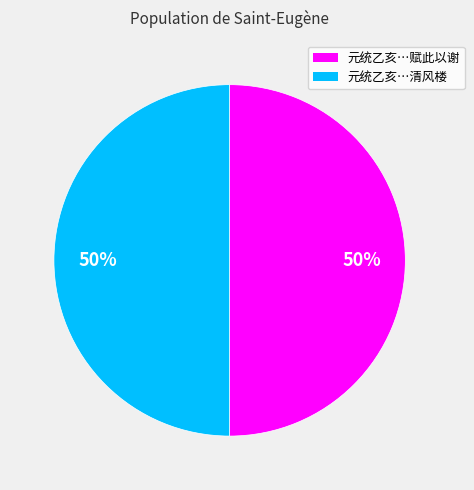

Which slice is the largest?

元统乙亥余除闽宪知事未行立春十日参政许可用惠茶赋此以谢